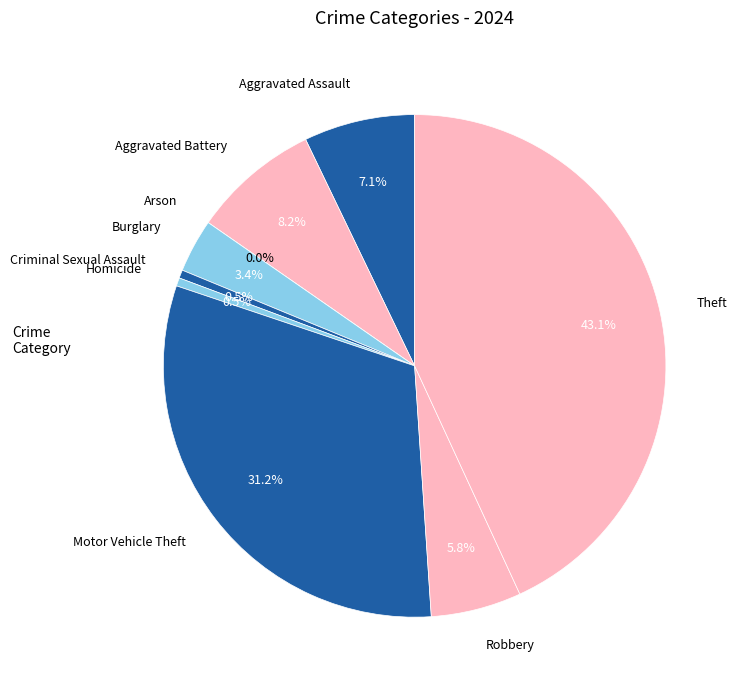

How many slices are in this pie chart?

9